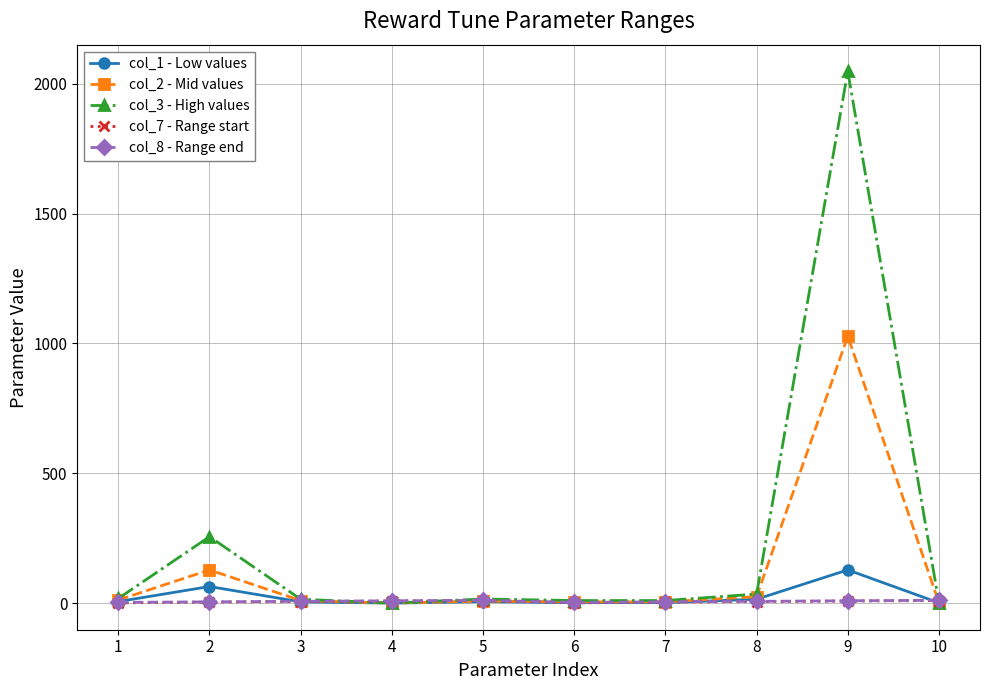

What is the difference between the maximum and minimum values in the col_3 - High values series?

2047.8